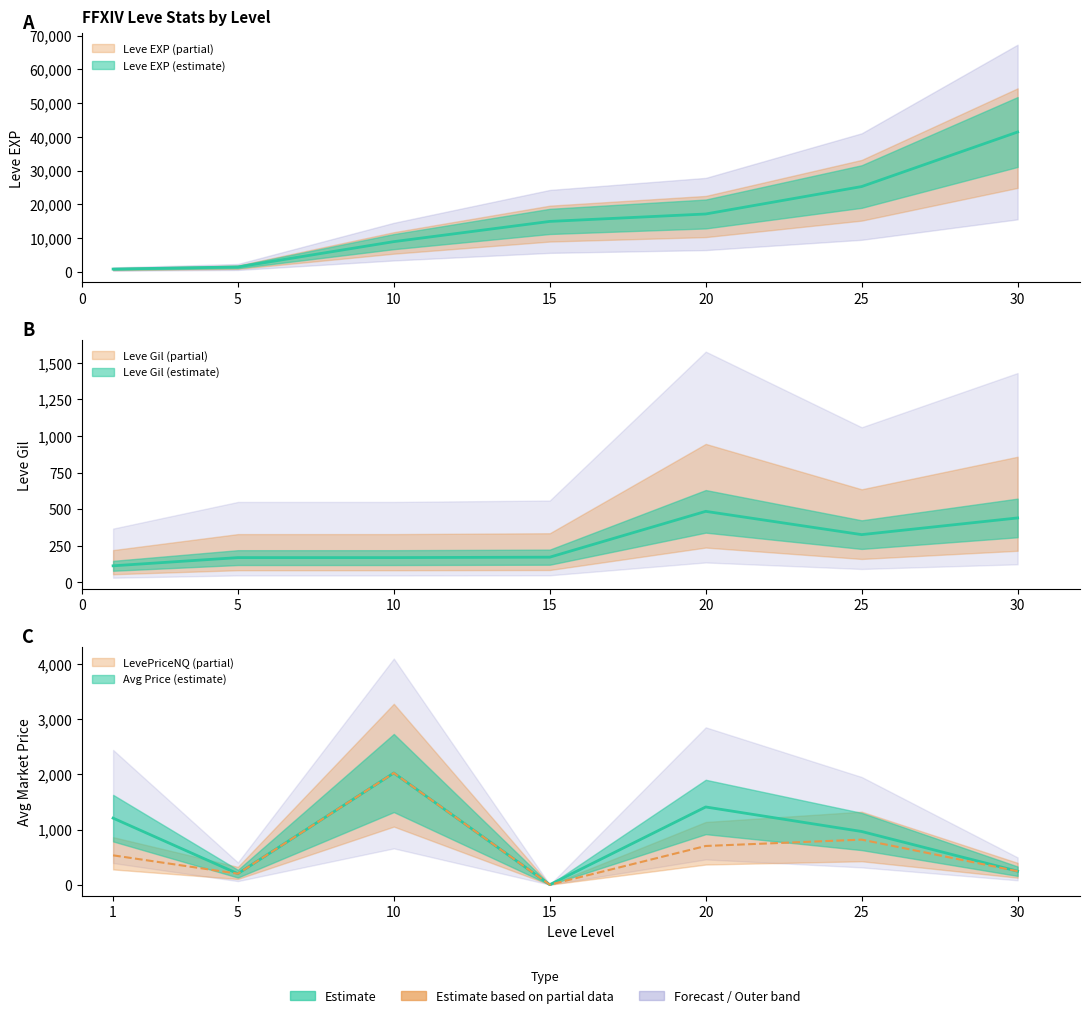

At which category does the chart reach its peak across all series?

30